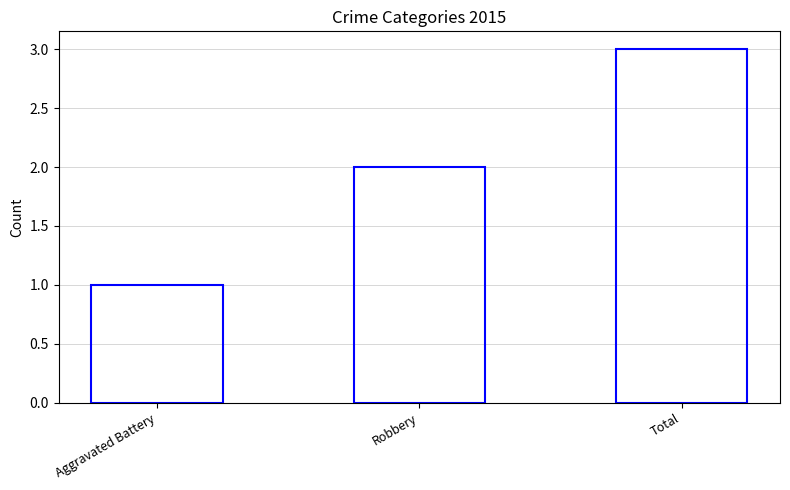

Which has a higher value, Robbery or Aggravated Battery?

Robbery